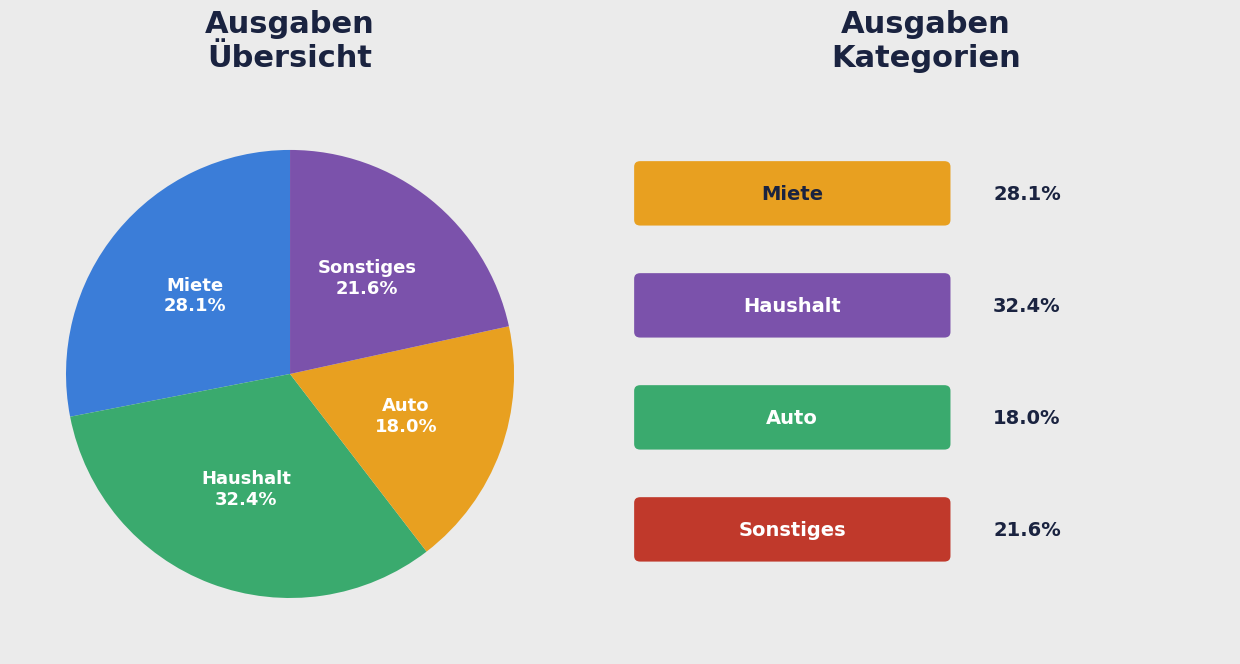

What percentage is the Haushalt slice, to the nearest percent?

32%